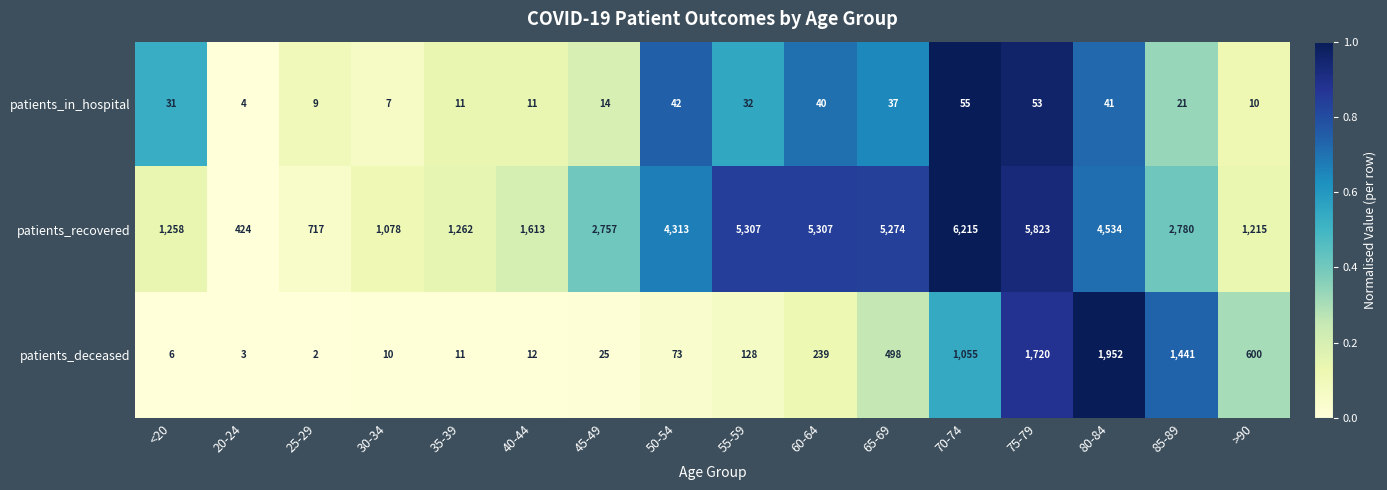

Where is patients_deceased nearest to the value 977?

70-74